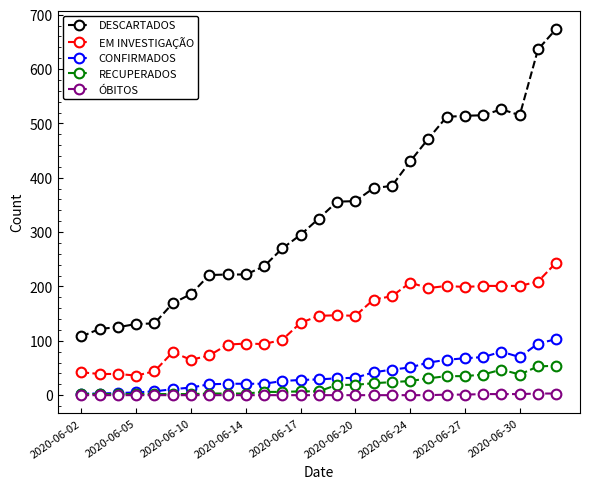

True or false: DESCARTADOS and EM INVESTIGAÇÃO intersect in this chart.

False